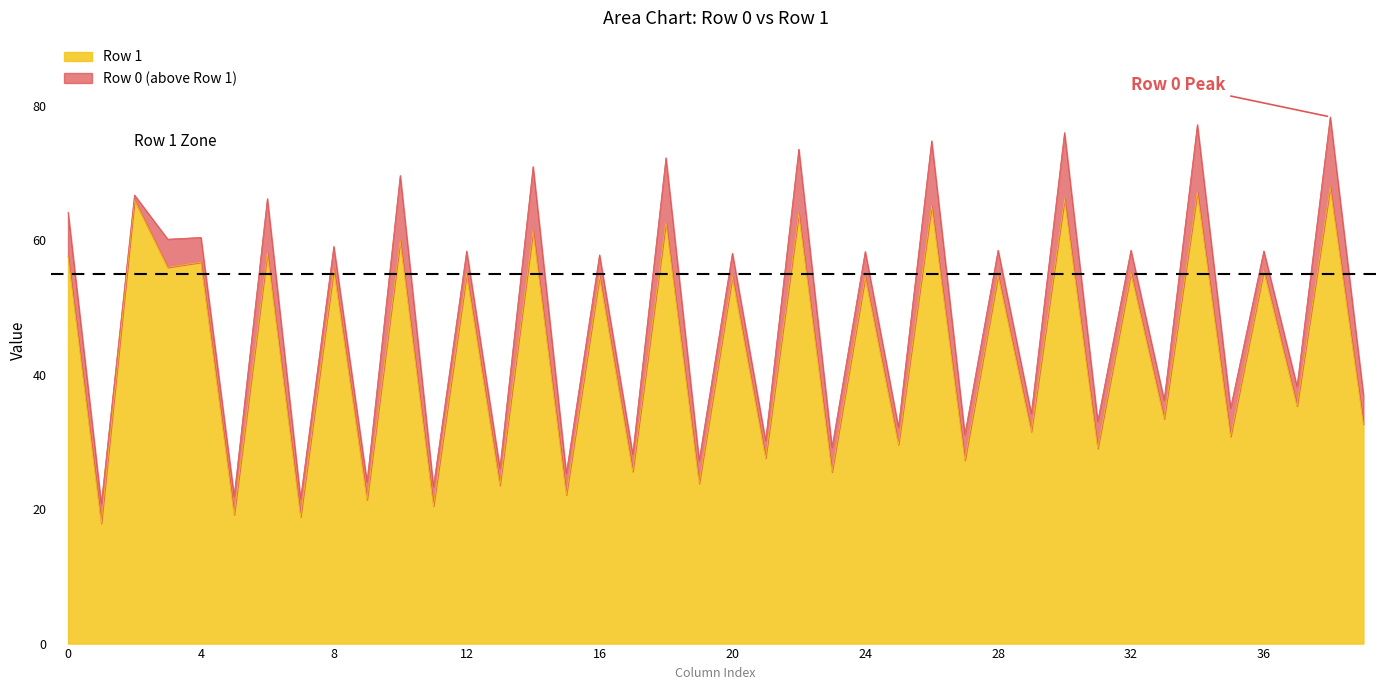

List the series in order of their overall mean, highest first.

Row 0, Row 1